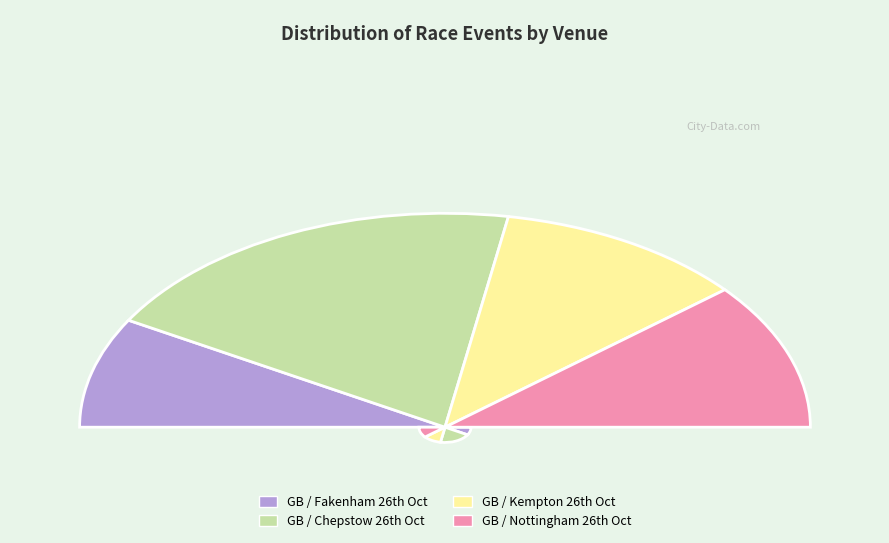

Rank the categories by value from highest to lowest.

GB / Chepstow 26th Oct, GB / Kempton 26th Oct, GB / Nottingham 26th Oct, GB / Fakenham 26th Oct